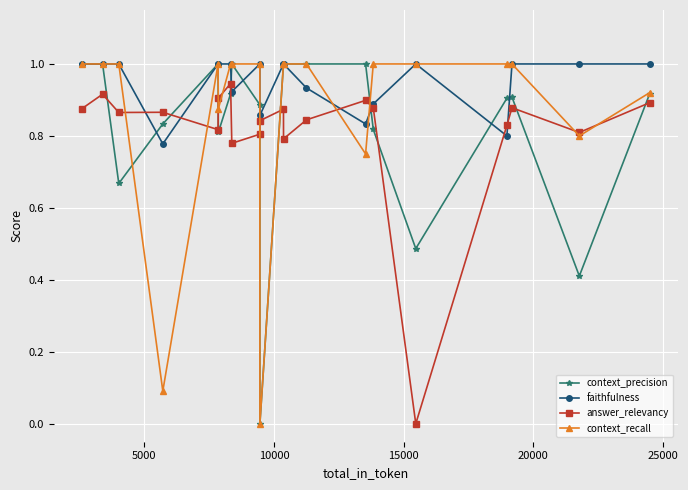

How many lines are shown in the chart?

4